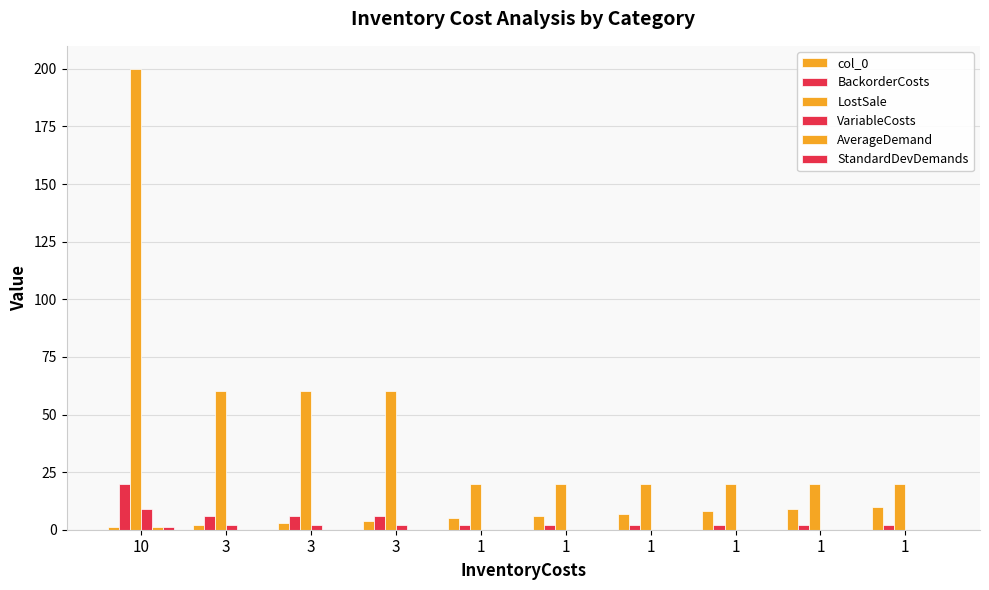

The value of col_0 at 1 is 3. True or false?

False